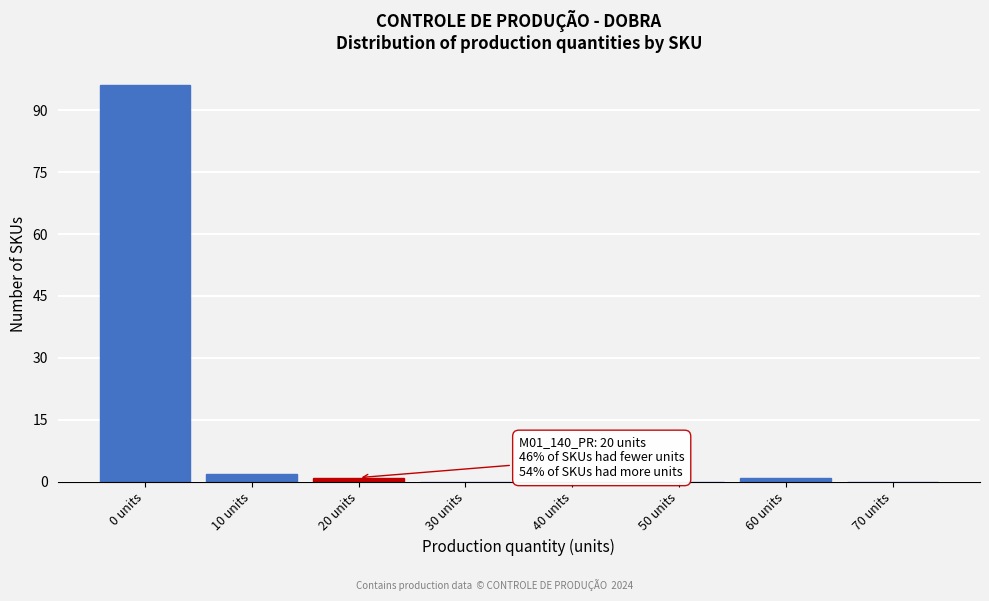

Reading left to right, extract all data points from this chart.

0 units=96	10 units=2	20 units=1	30 units=0	40 units=0	50 units=0	60 units=1	70 units=0